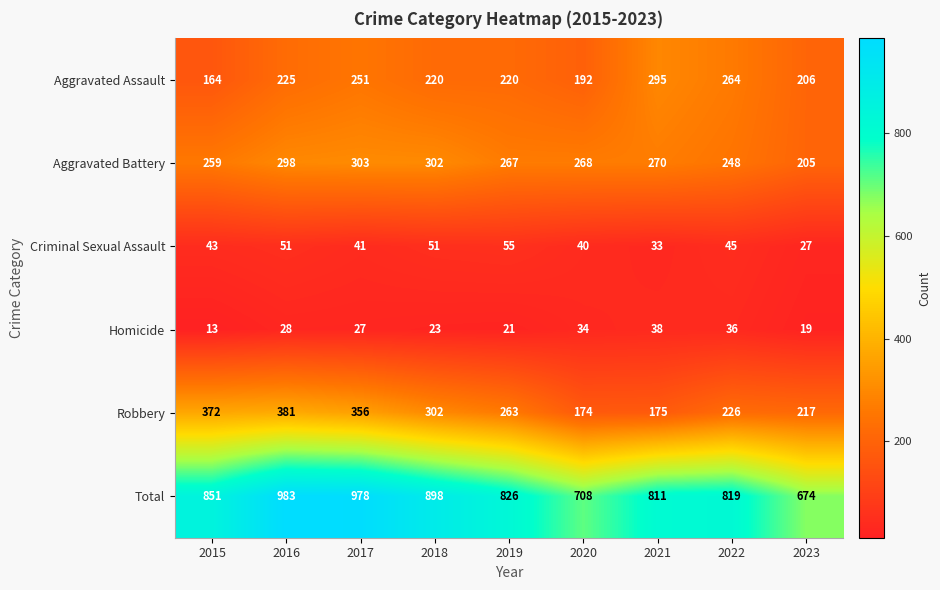

The Homicide series shows 9 at 2023. True or false?

False